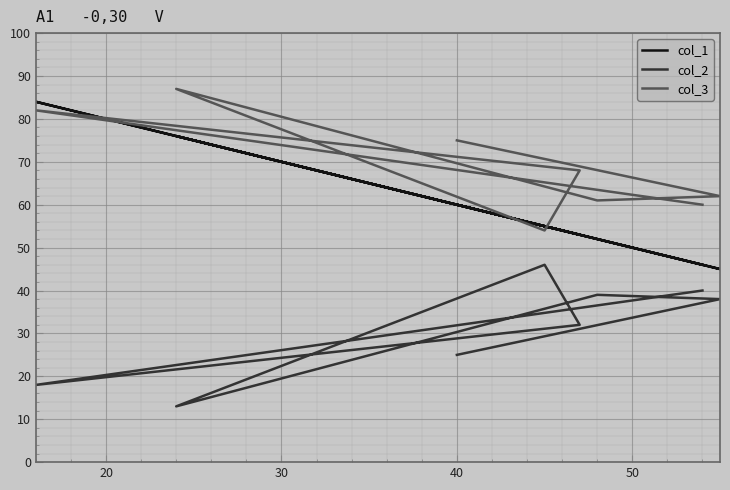

Which series has the largest range (max minus min)?

col_1